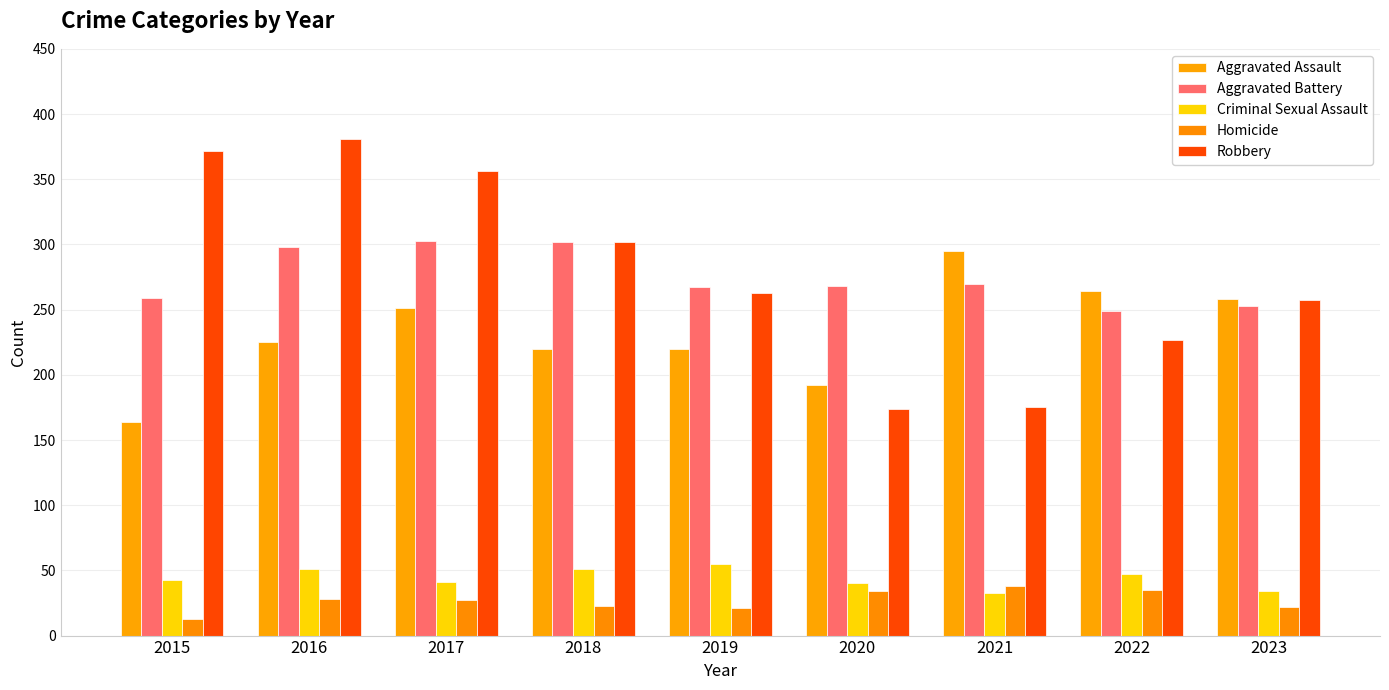

How many bars are there in each group?

5